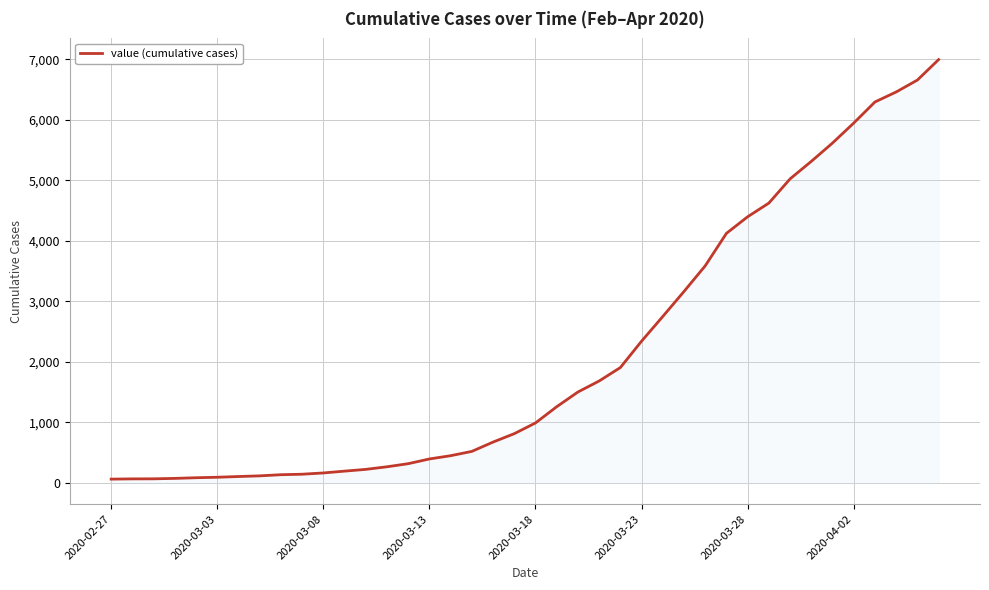

What is the maximum value shown in the chart?

6994